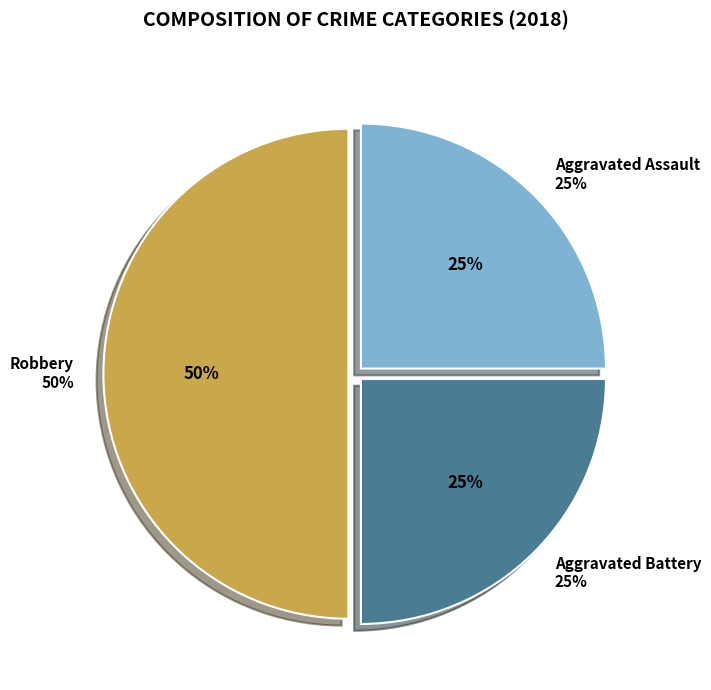

To the nearest percent, what is the combined percentage of Aggravated Assault and Robbery?

75%